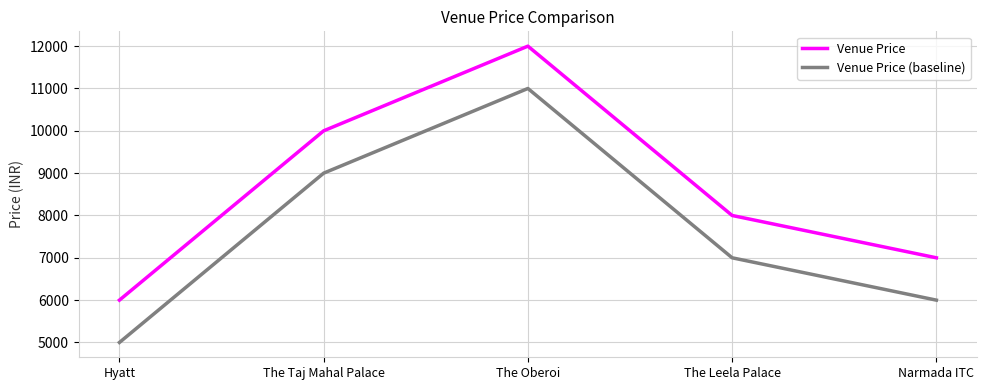

What is the difference between the highest and lowest values at Narmada ITC?

1000